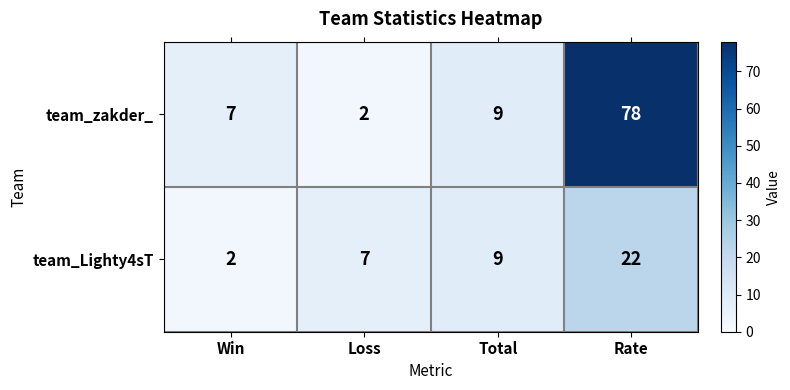

What is the approximate value of team_zakder_ at Win, to the nearest 5?

5